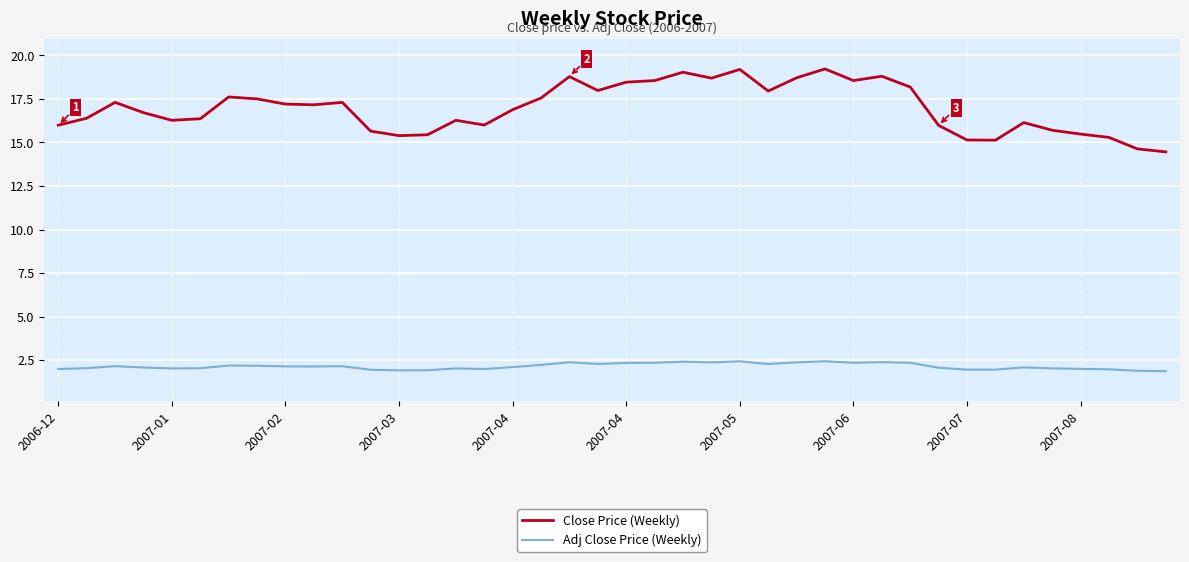

Is this an area chart (filled region under the line)?

No